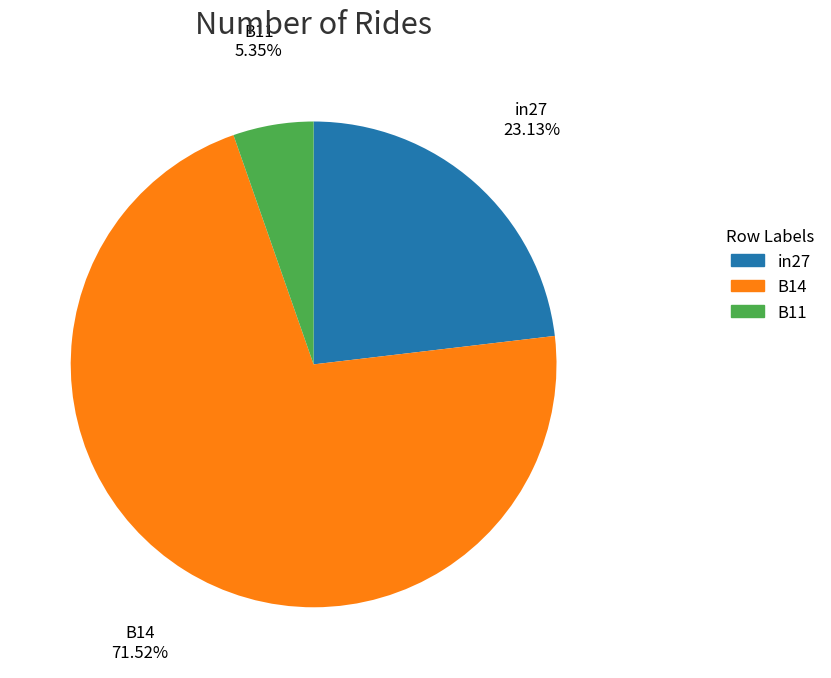

Which category has the smallest portion of the pie?

B11